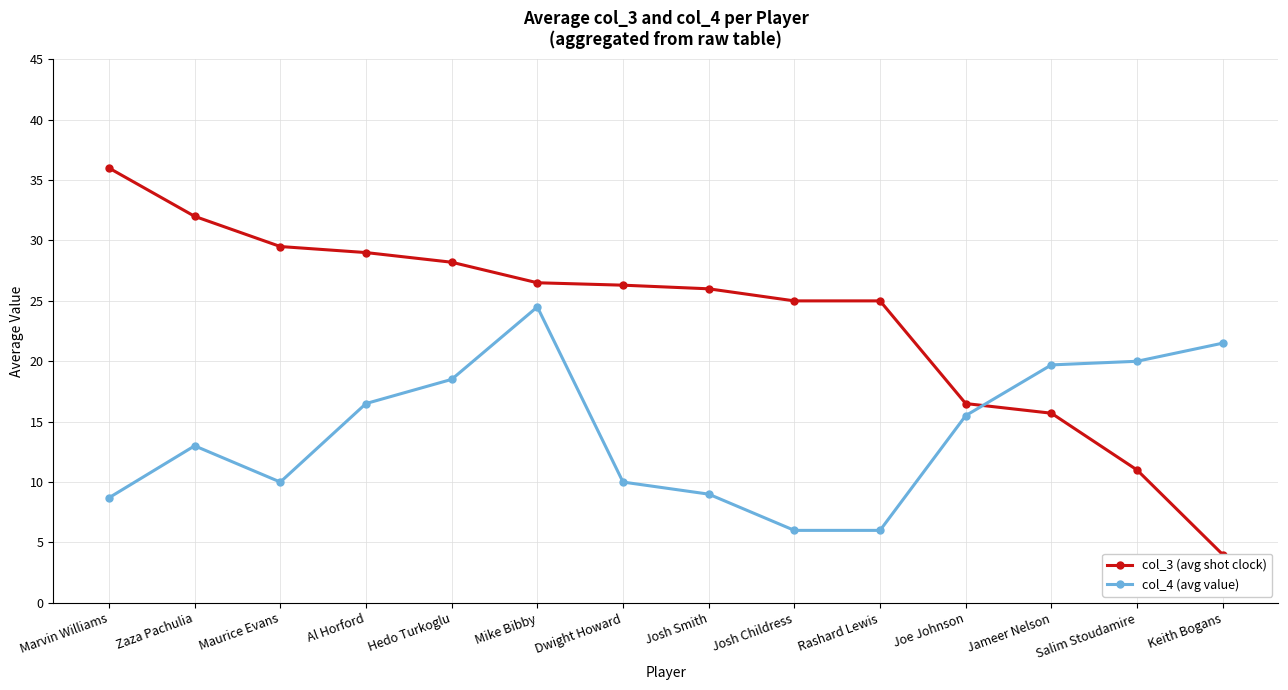

Does the chart display data point markers on the line(s)?

Yes